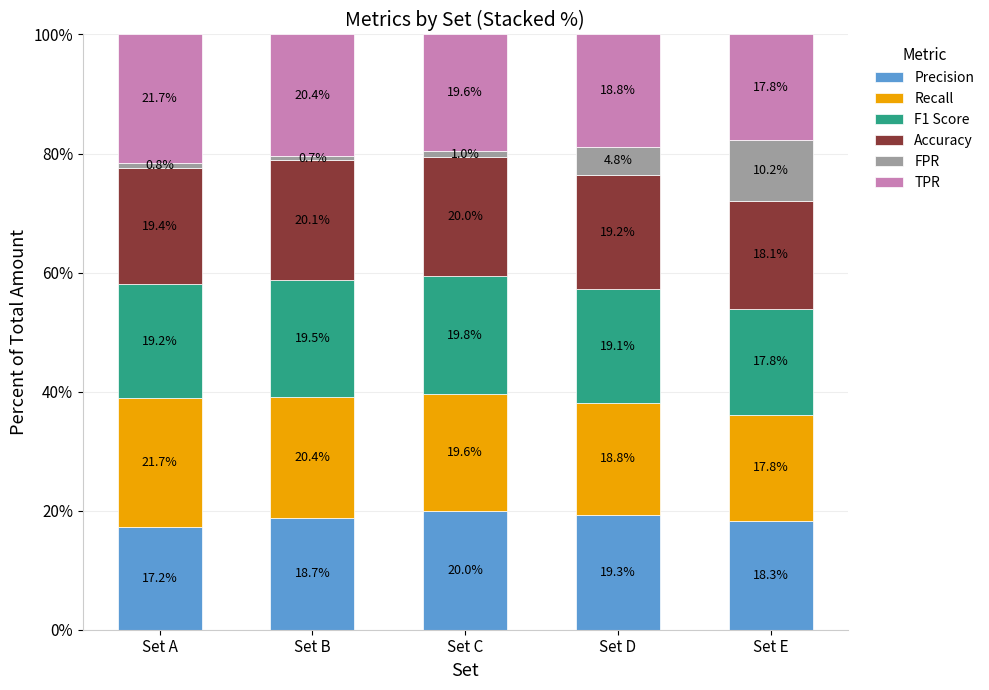

How many values in the Precision series are below 18?

1